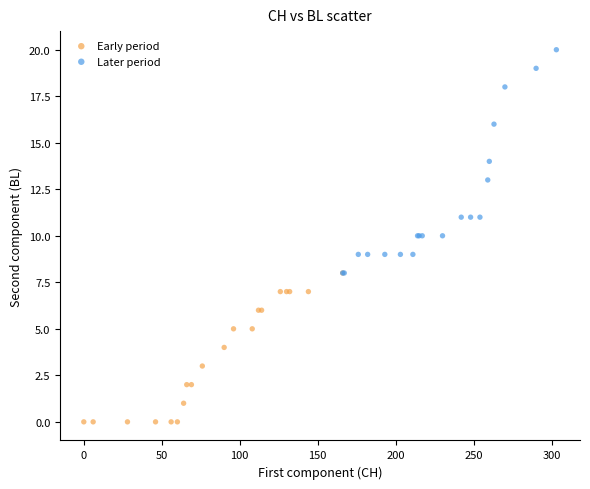

Which series has the widest spread of Y values?

Later period